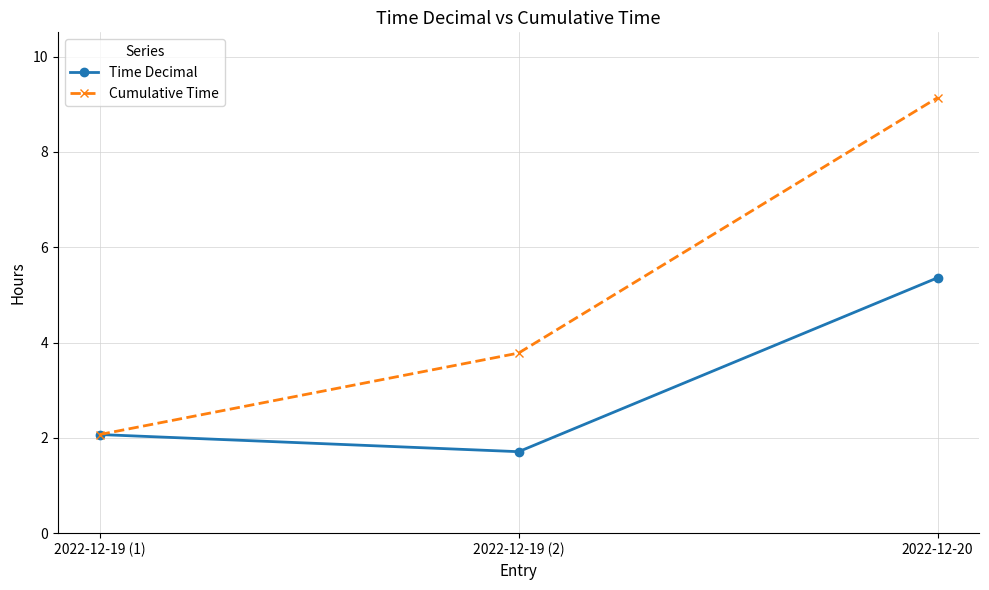

List the series in order of their overall mean, highest first.

Cumulative Time, Time Decimal